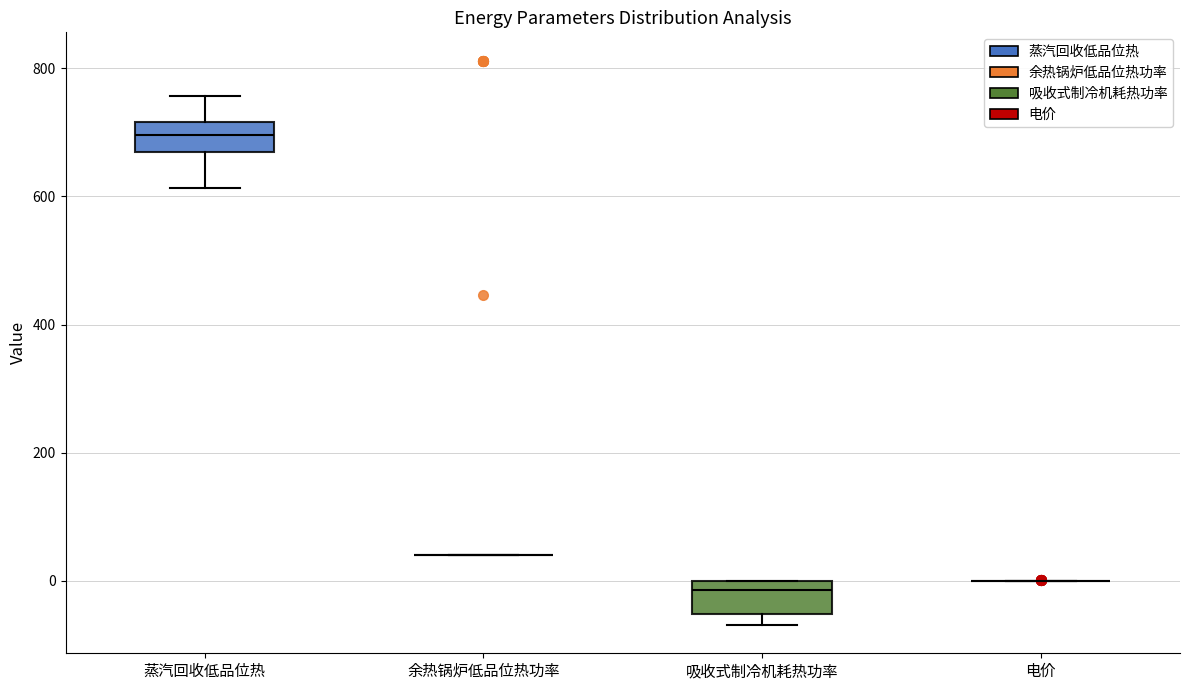

Reading left to right, read every box against the y-axis: the position of its median line, the range the box covers, and the ends of its whiskers. The values are not printed on the chart, so give them approximately, as read against the axis.

蒸汽回收低品位热: median 700, box 660 to 720, whiskers 620 to 760
余热锅炉低品位热功率: box collapsed to a line at 40, whiskers 40 to 40
吸收式制冷机耗热功率: median -20, box -60 to 0, whiskers -60 (just below the box's lower edge) to 0
电价: box collapsed to a line at 0, whiskers 0 to 0